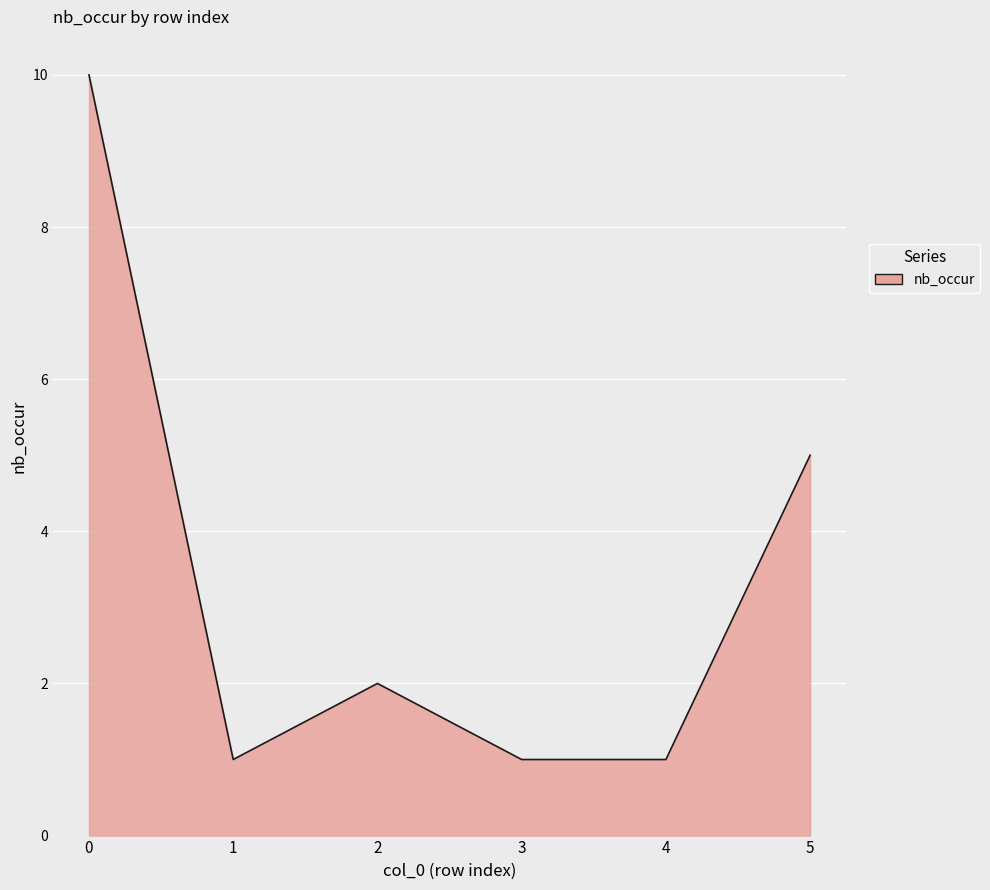

Reading right to left, list all the values displayed in this chart.

5	1	1	2	1	10